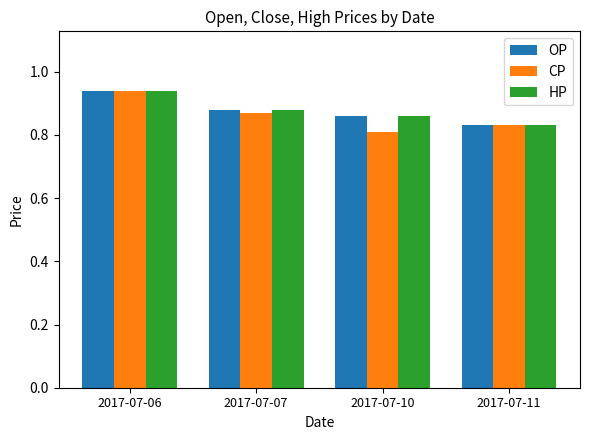

Is it true that CP equals 1.4 at 2017-07-07?

False